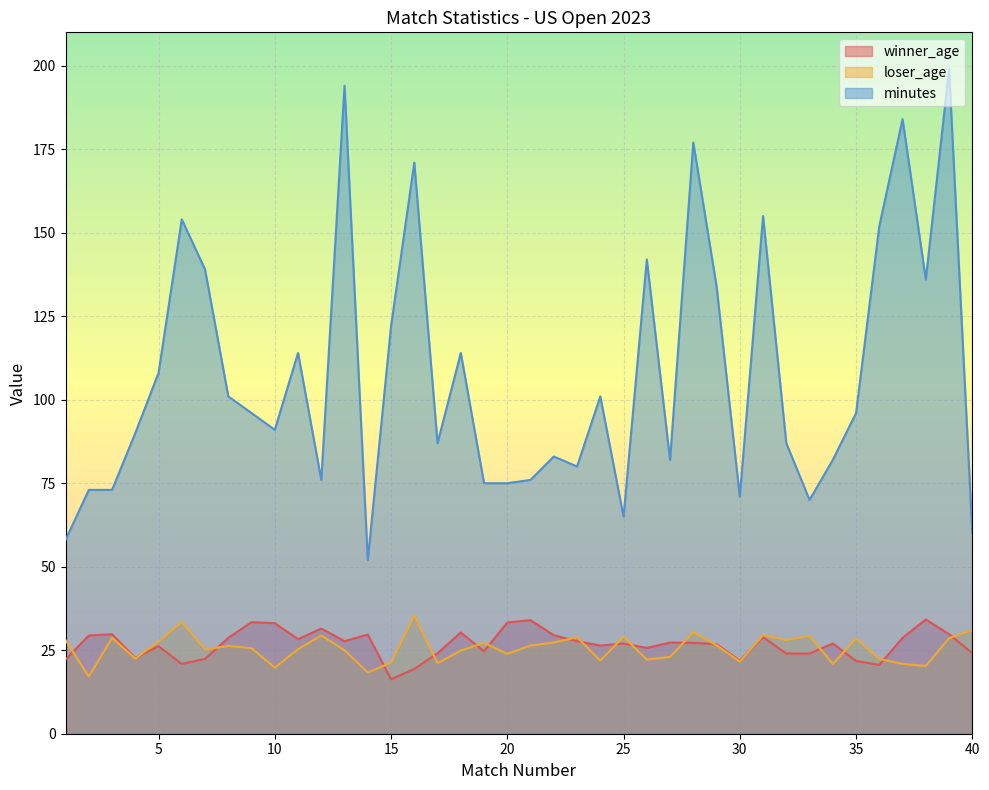

What is the highest value of the winner_age series?

34.2